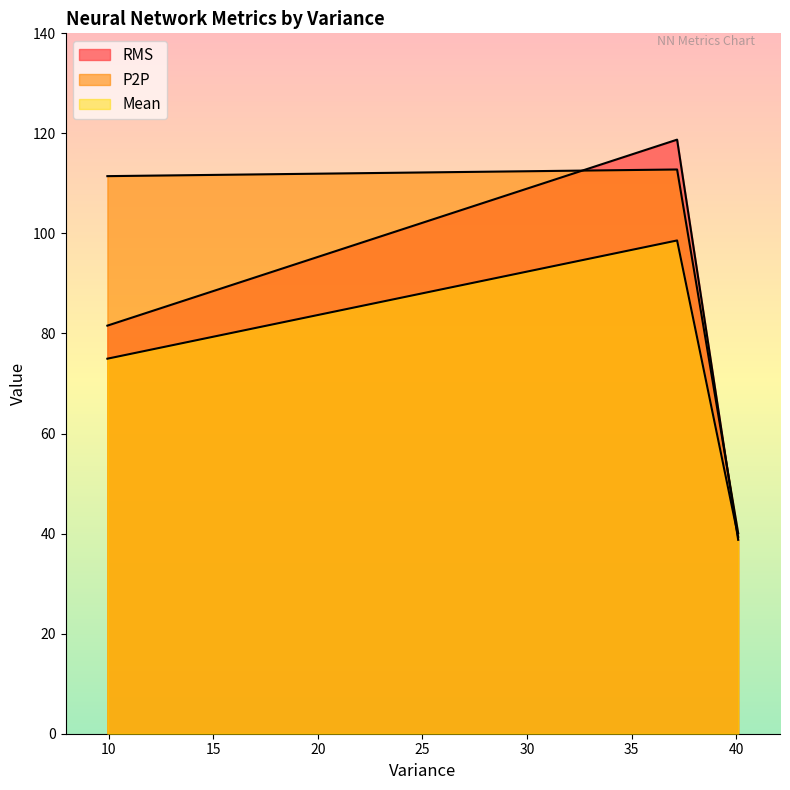

Which series has the largest range (max minus min)?

RMS